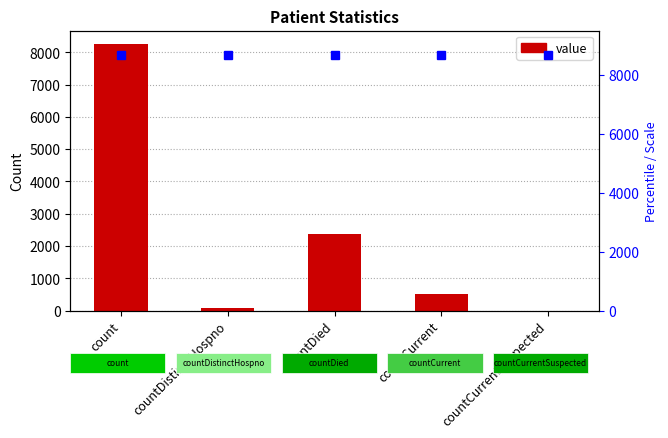

What is the change in value from count to countCurrent?

-7753